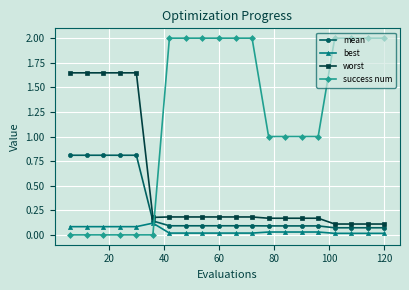

How many series are shown in this chart?

4